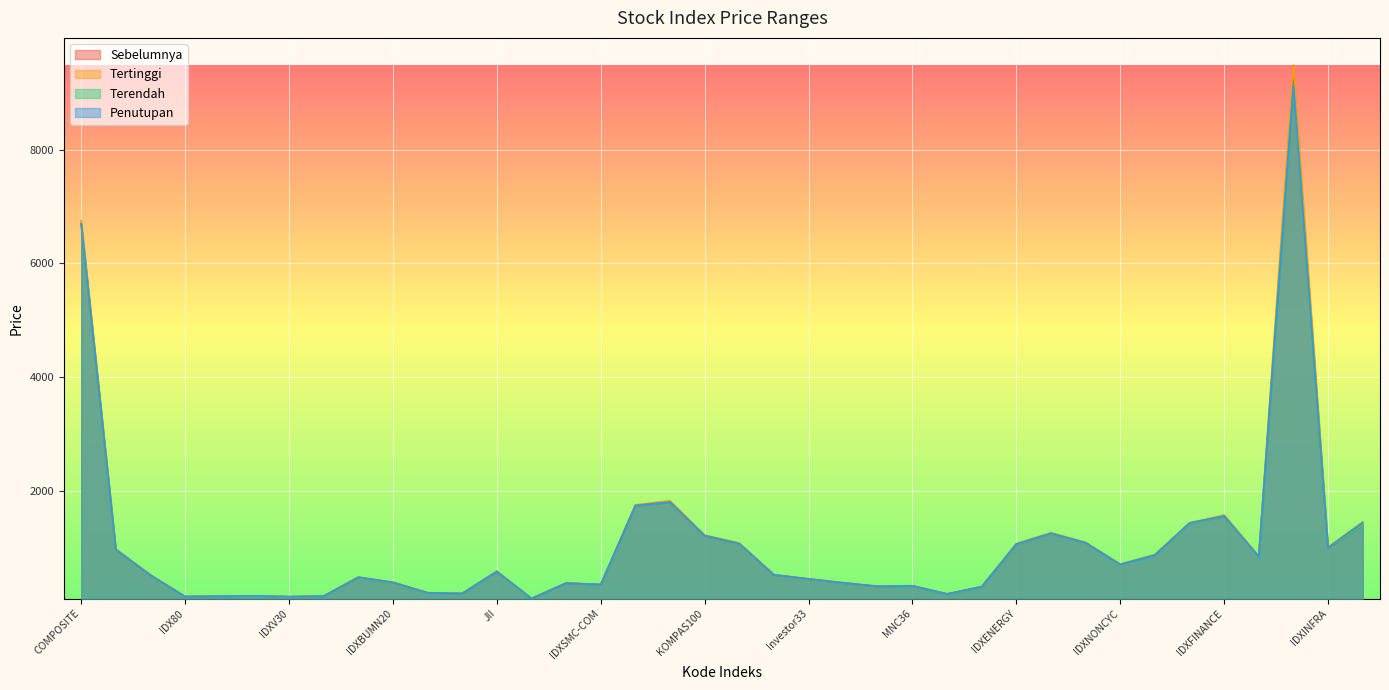

Where is the first local minimum for Tertinggi?

IDX80